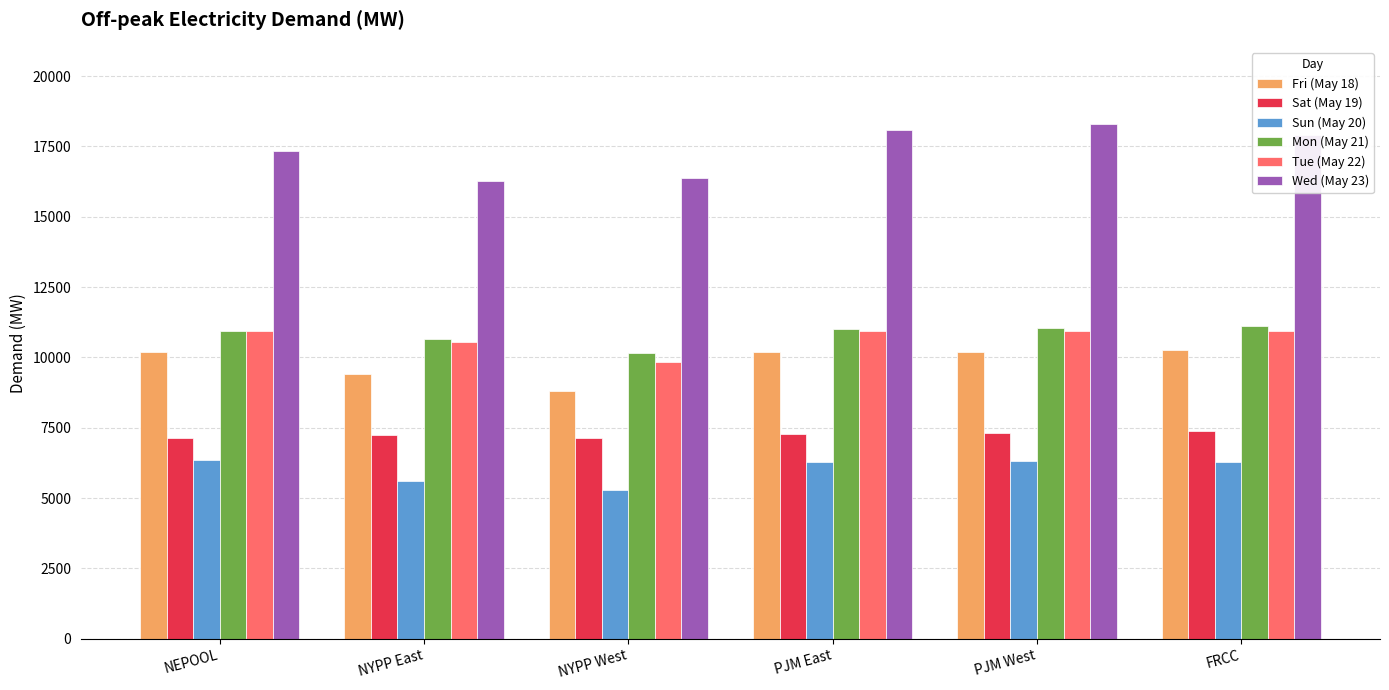

Does the chart contain stacked bars?

No